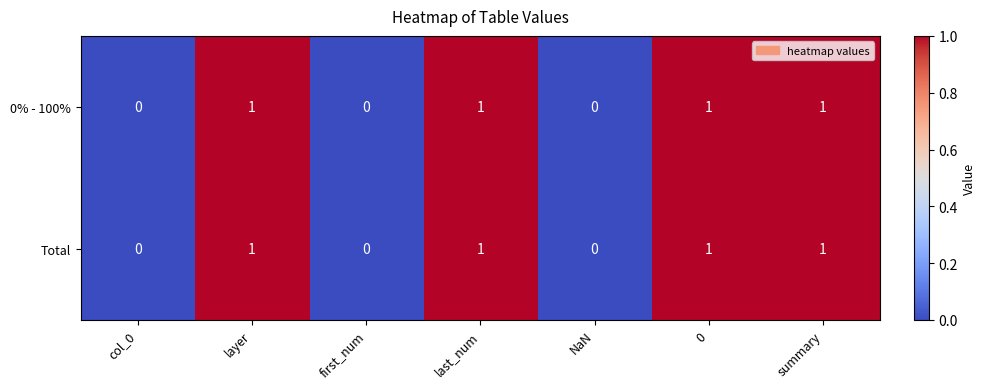

Reading right to left, transcribe all the data shown in this chart.

0% - 100%: 1	1	0	1	0	1	0
Total: 1	1	0	1	0	1	0